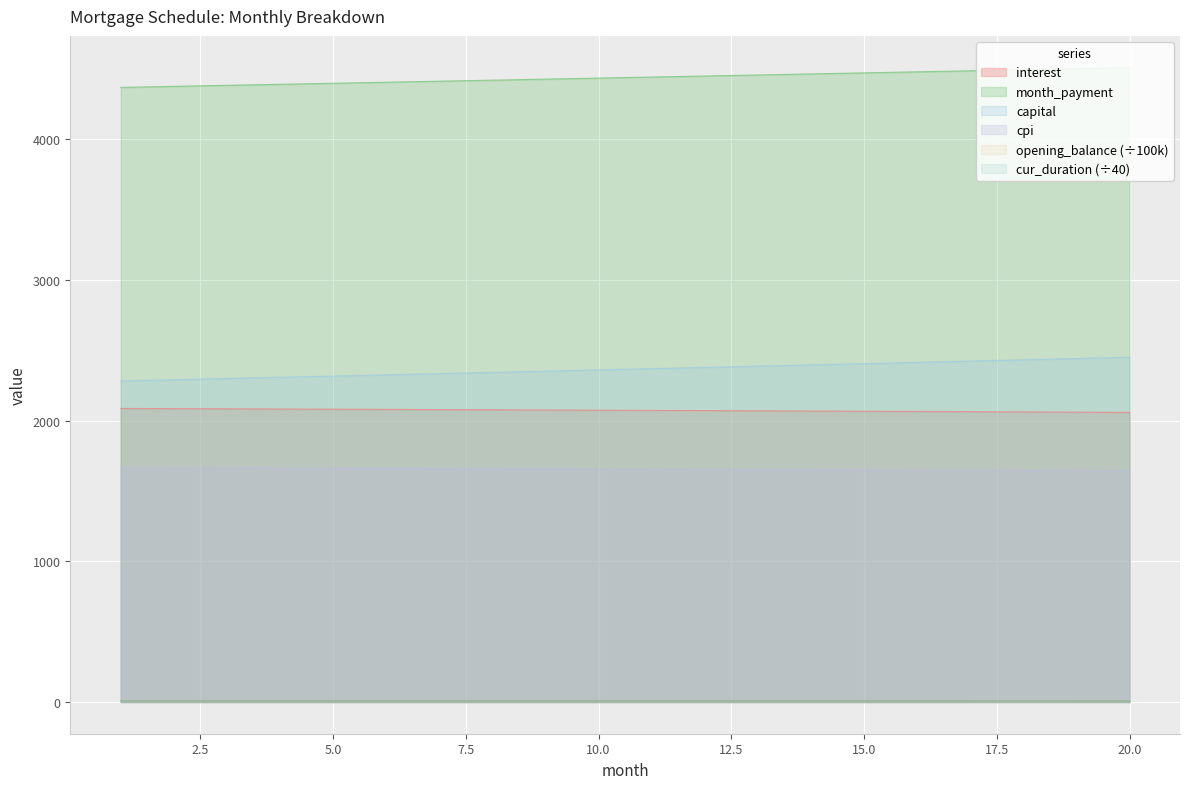

The capital series shows 2325.7 at 6. True or false?

True